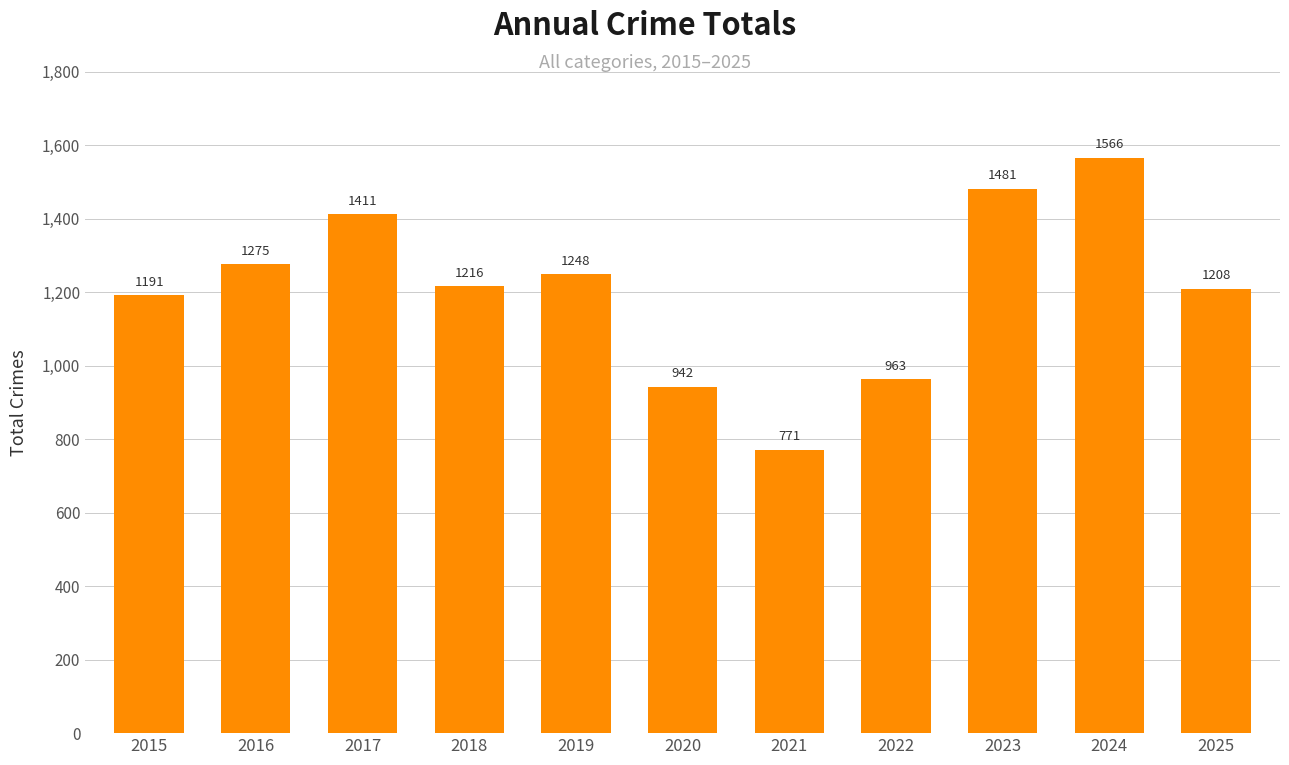

What is the sum of the values at 2023 and 2016?

2756